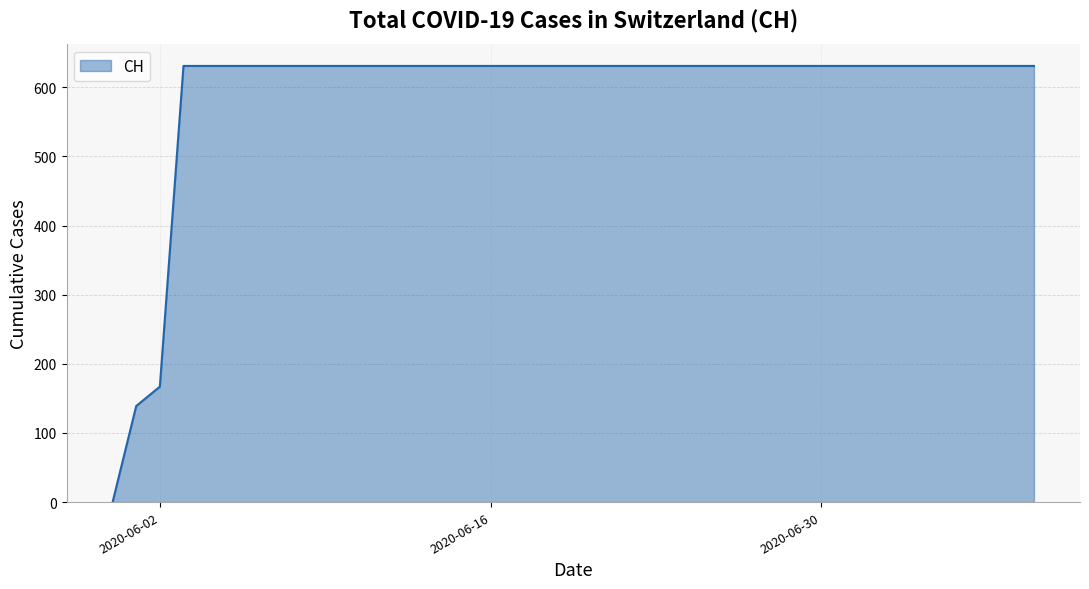

What is the difference between the maximum and minimum values?

631